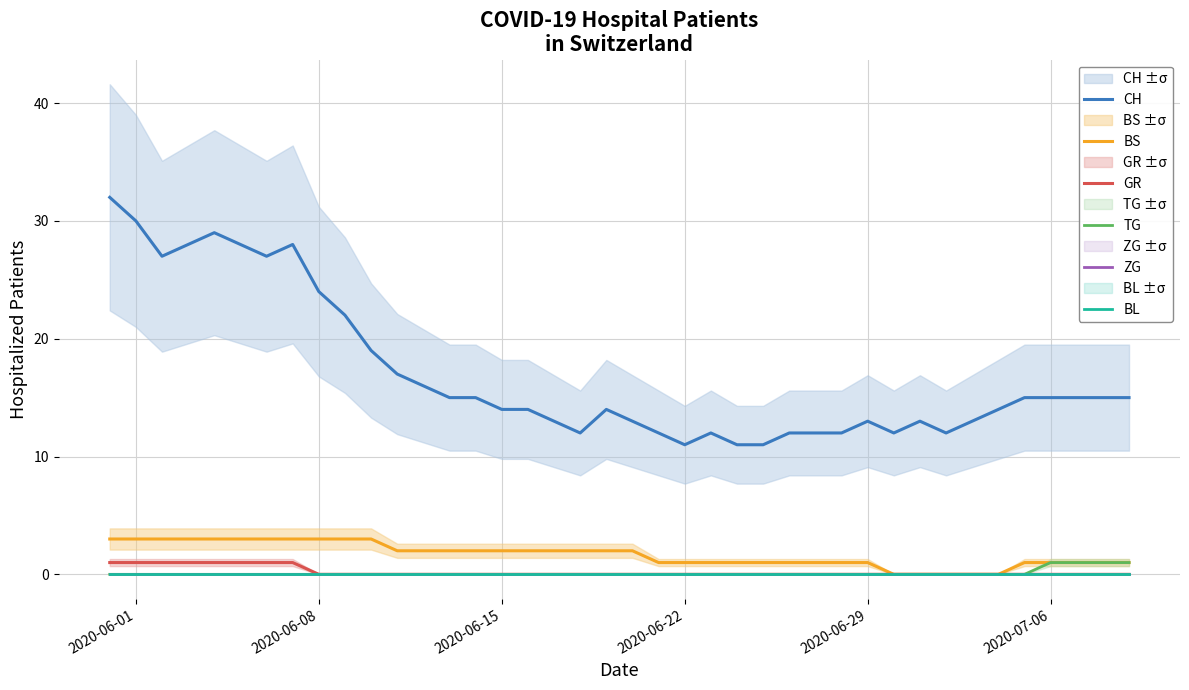

Reading left to right, transcribe all the data shown in this chart.

CH: 32	30	27	28	29	28	27	28	24	22	19	17	16	15	15	14	14	13	12	14	13	12	11	12	11	11	12	12	12	13	12	13	12	13	14	15	15	15	15	15
BS: 3	3	3	3	3	3	3	3	3	3	3	2	2	2	2	2	2	2	2	2	2	1	1	1	1	1	1	1	1	1	0	0	0	0	0	1	1	1	1	1
GR: 1	1	1	1	1	1	1	1	0	0	0	0	0	0	0	0	0	0	0	0	0	0	0	0	0	0	0	0	0	0	0	0	0	0	0	0	0	0	0	0
TG: 0	0	0	0	0	0	0	0	0	0	0	0	0	0	0	0	0	0	0	0	0	0	0	0	0	0	0	0	0	0	0	0	0	0	0	0	1	1	1	1
ZG: 0	0	0	0	0	0	0	0	0	0	0	0	0	0	0	0	0	0	0	0	0	0	0	0	0	0	0	0	0	0	0	0	0	0	0	0	0	0	0	0
BL: 0	0	0	0	0	0	0	0	0	0	0	0	0	0	0	0	0	0	0	0	0	0	0	0	0	0	0	0	0	0	0	0	0	0	0	0	0	0	0	0